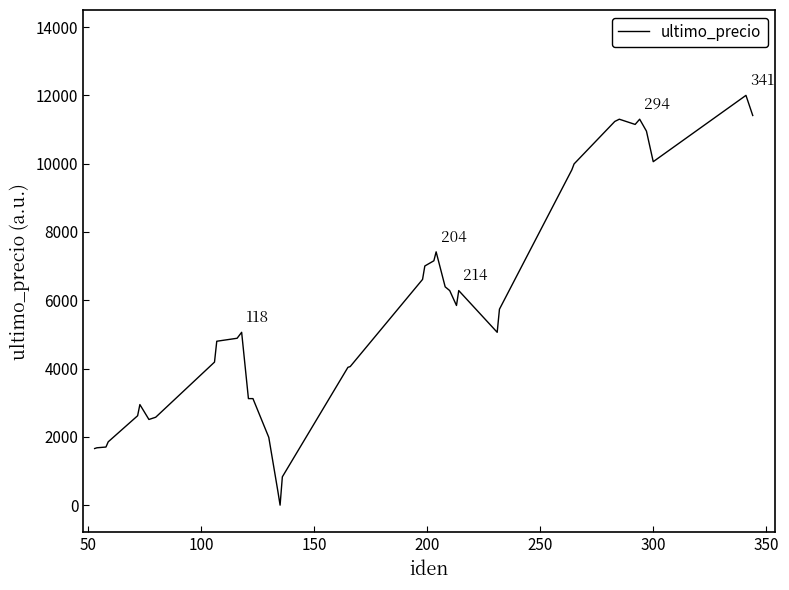

What is the greatest value displayed?

12000.0